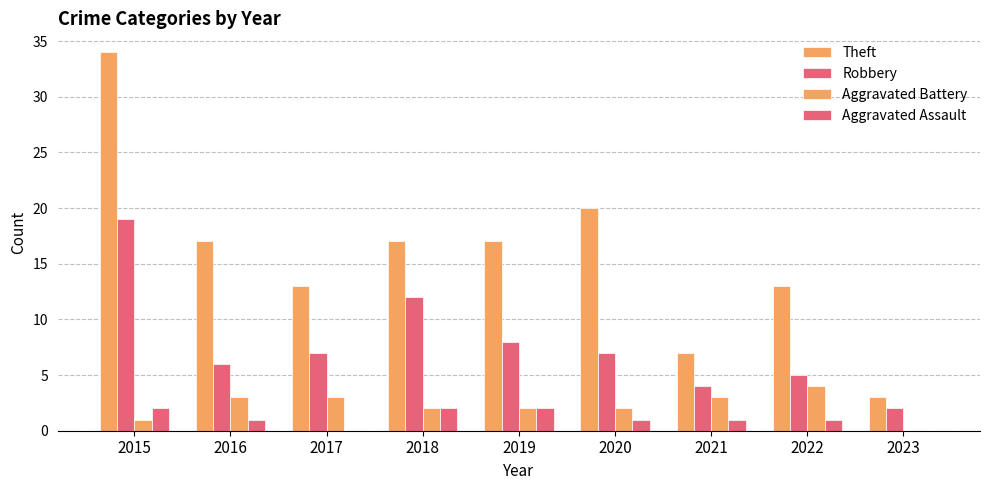

Are the bars horizontal?

No